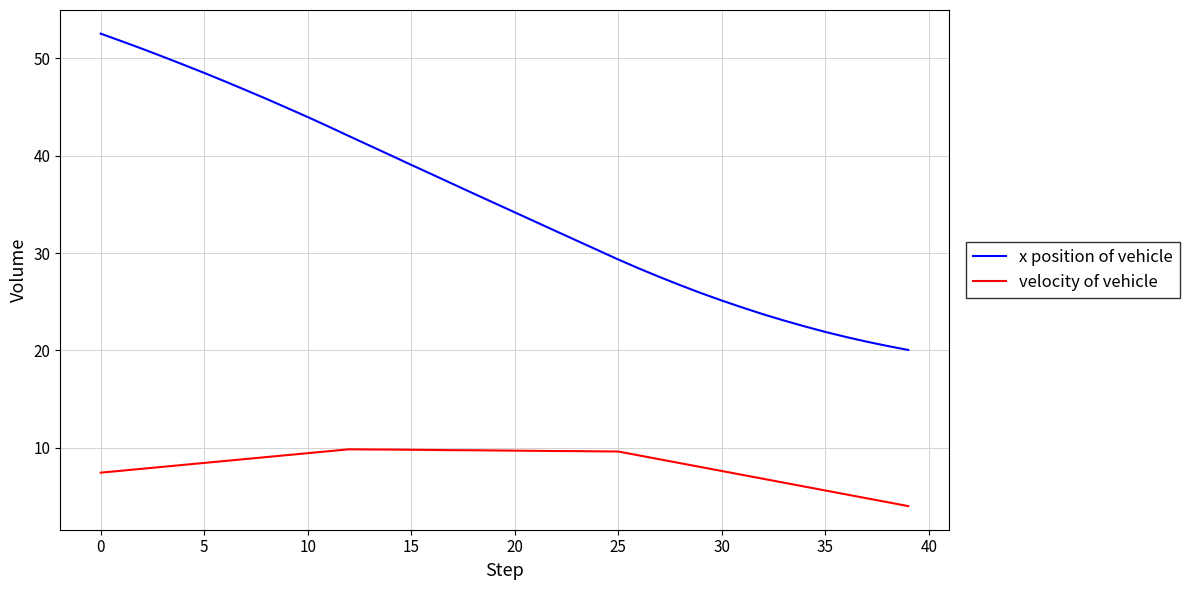

True or false: velocity of vehicle and x position of vehicle cross at least once.

False